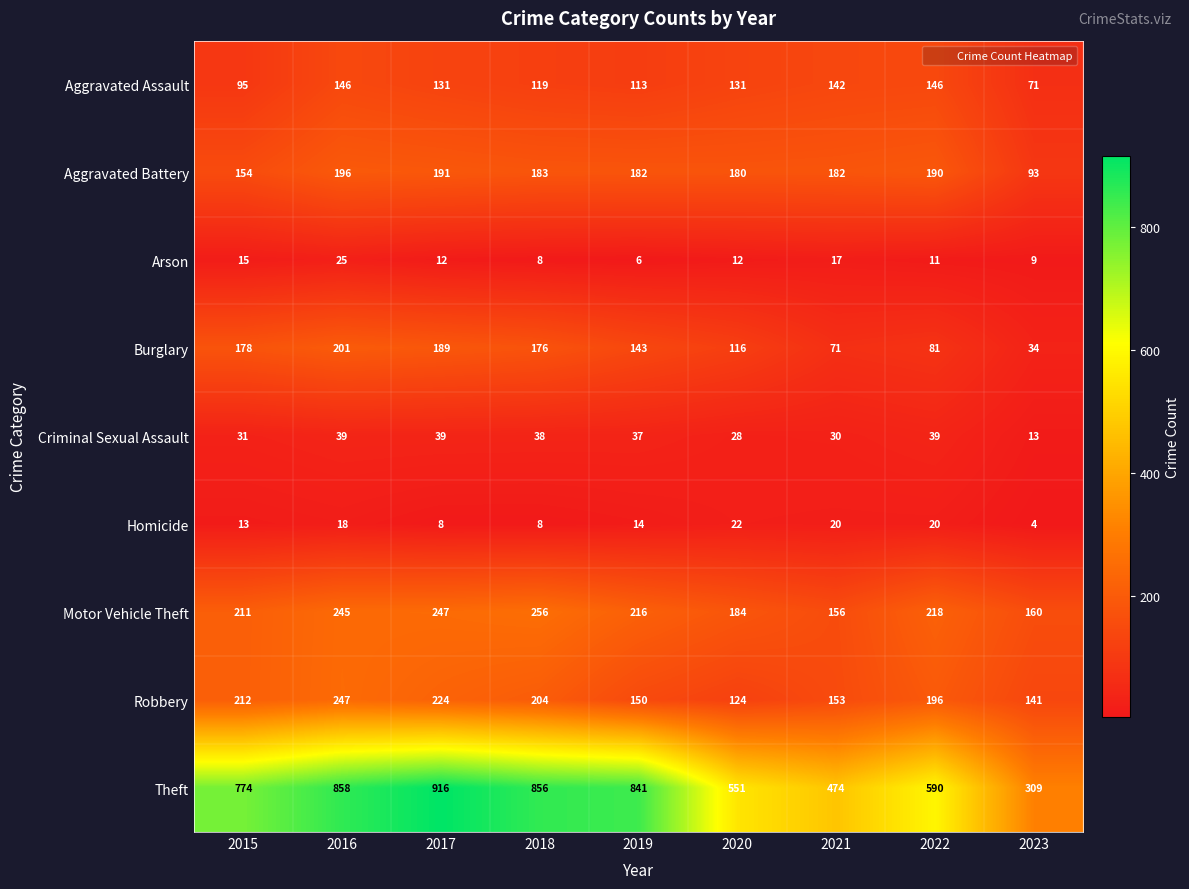

True or false: Homicide has a value of 31 at 2022.

False